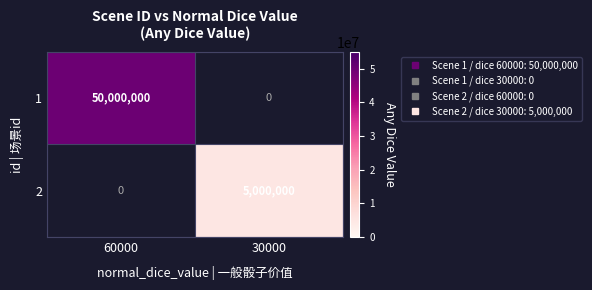

True or false: 1 has a value of 50000000.0 at 60000.

True